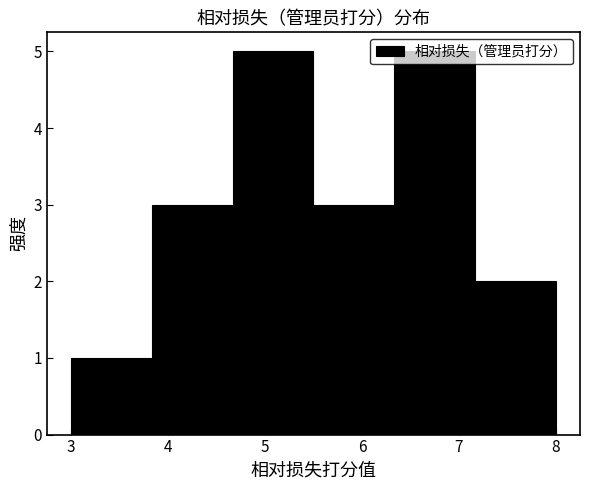

Reading left to right, list every bar in this chart as the range it spans on the x-axis followed by its height. Neither the bar edges nor the heights are printed on the chart, so give them approximately, as read against the axes.

3.0 to 3.8: 1
3.8 to 4.7: 3
4.7 to 5.5: 5
5.5 to 6.3: 3
6.3 to 7.2: 5
7.2 to 8.0: 2